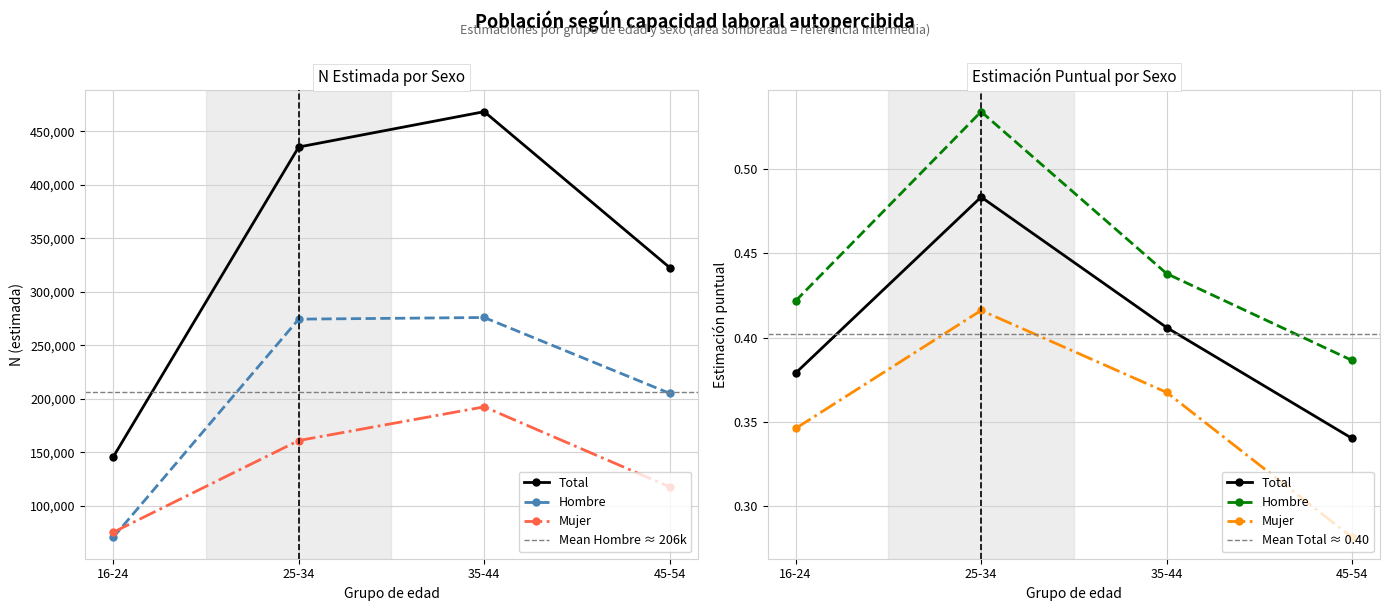

Is it true that Mujer N (estimada) equals 117508.0 at 45-54?

True